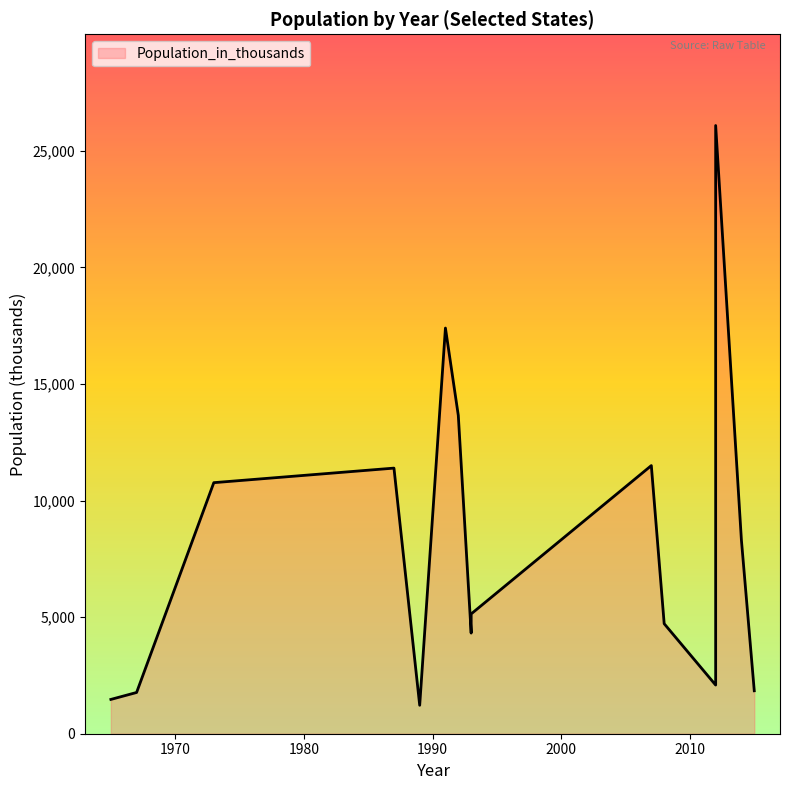

At which label is the value closest to 13652?

1992